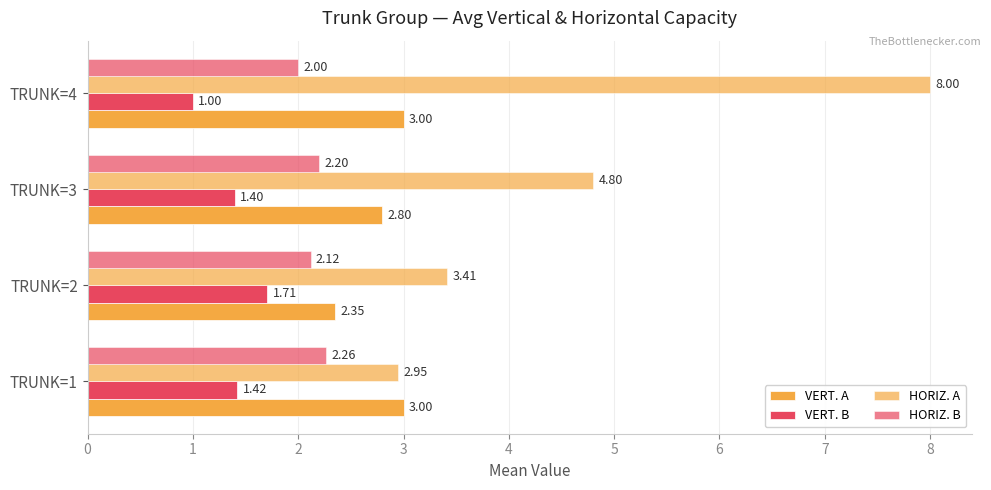

How many data points does each series have?

4